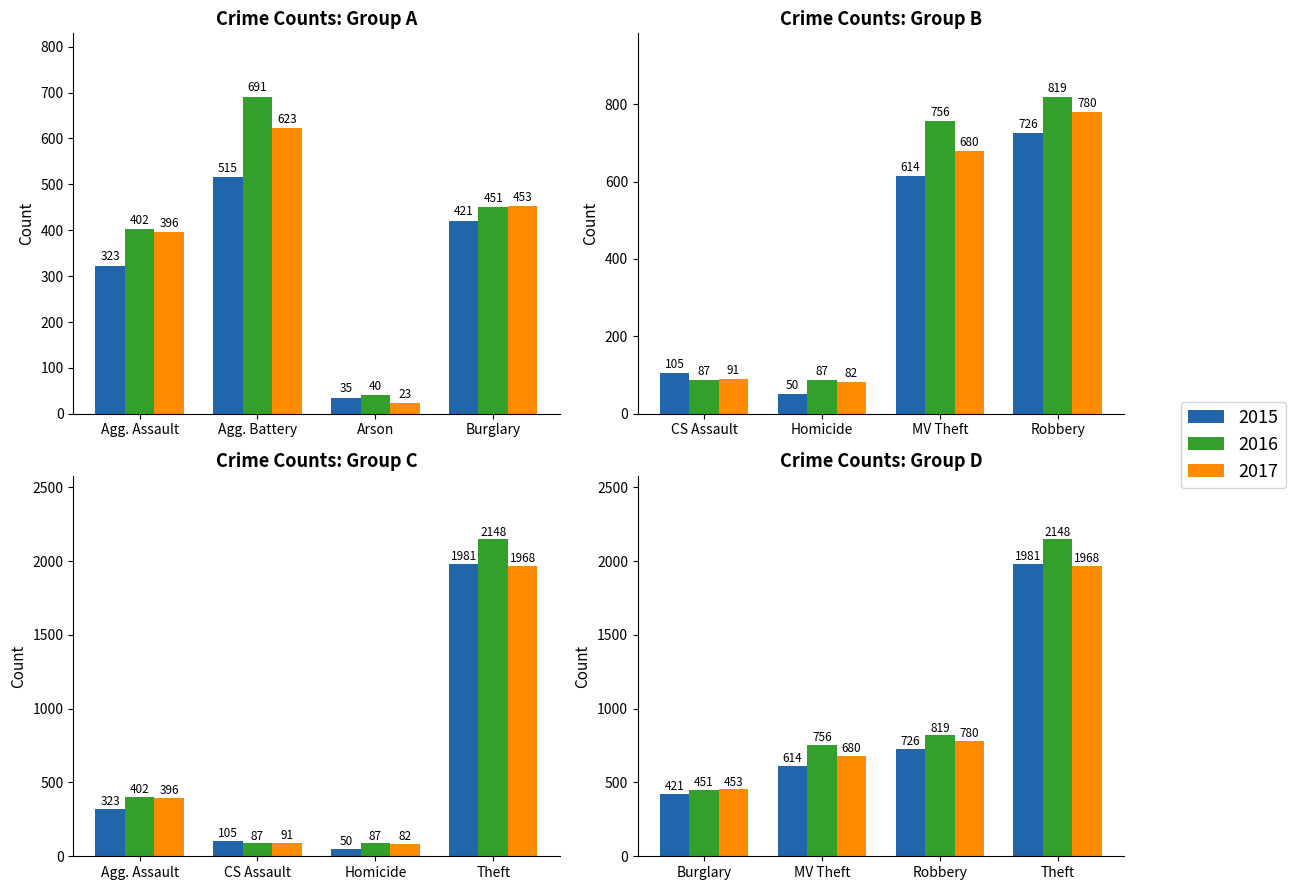

At how many categories does at least one series exceed 897?

1